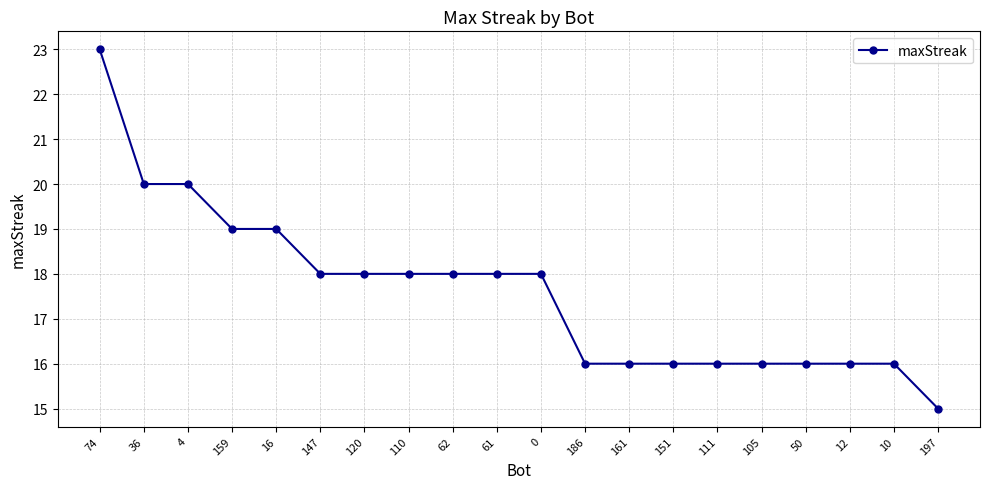

What is the sum of all values?

352